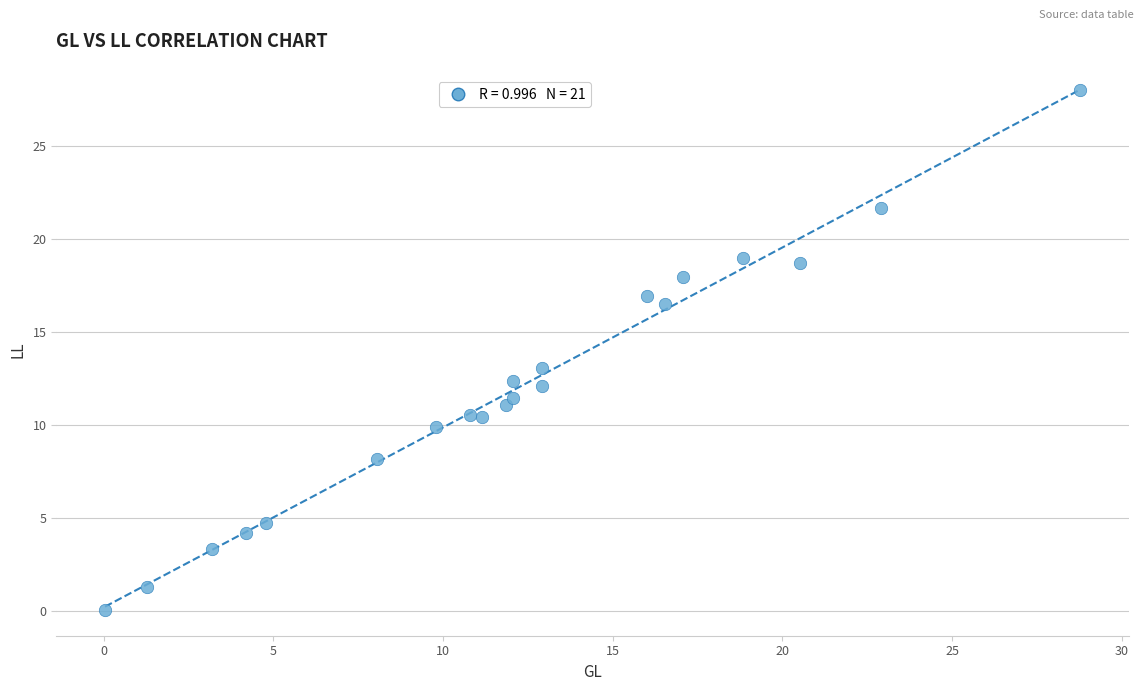

What is the range of Y values (max minus min)?

28.0